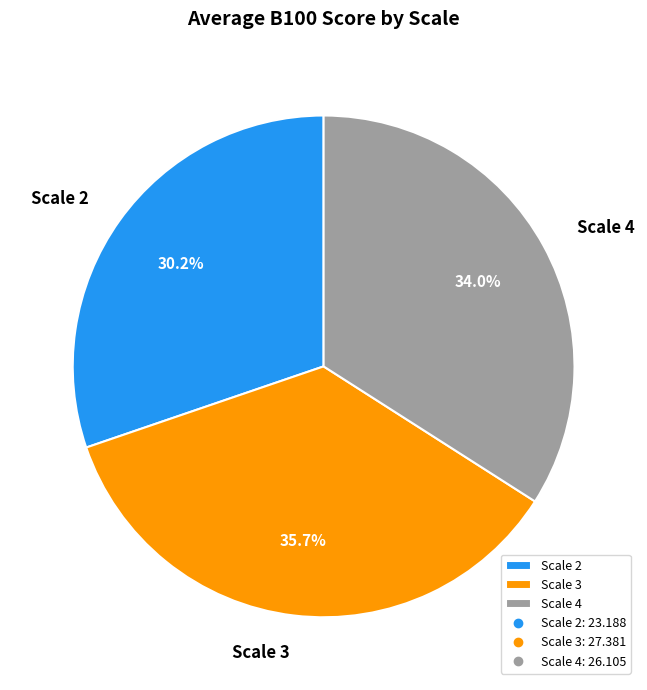

Which has a higher value, Scale 2 or Scale 3?

Scale 3